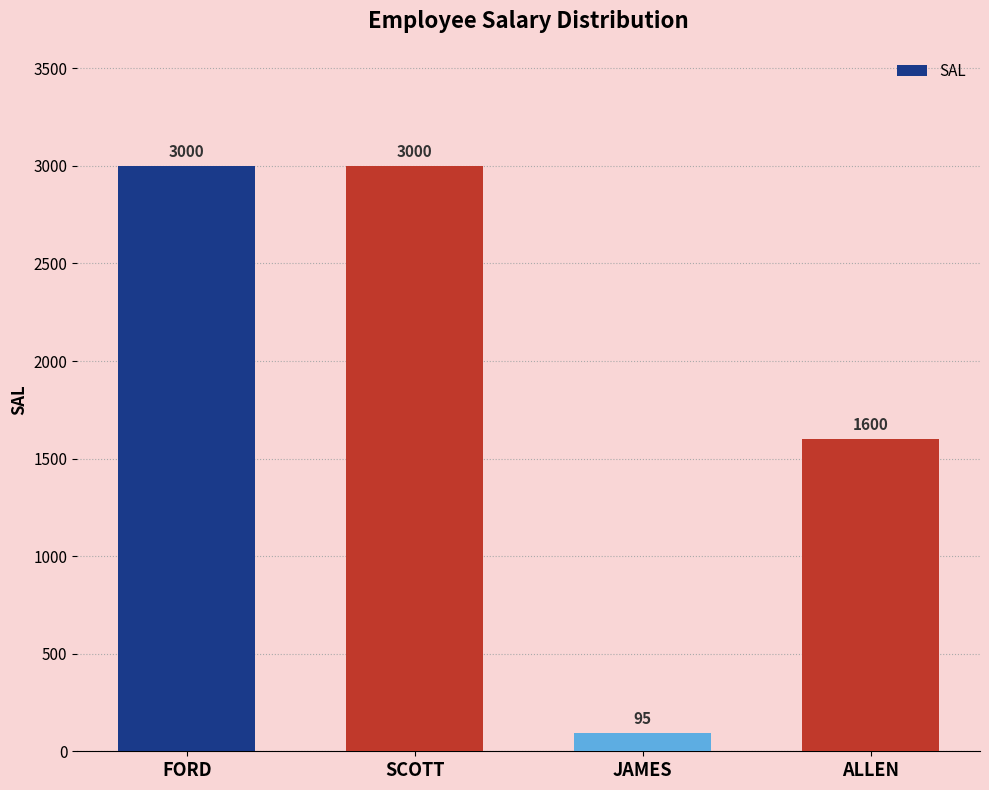

Approximately how many times larger is the value at FORD compared to ALLEN?

1.9